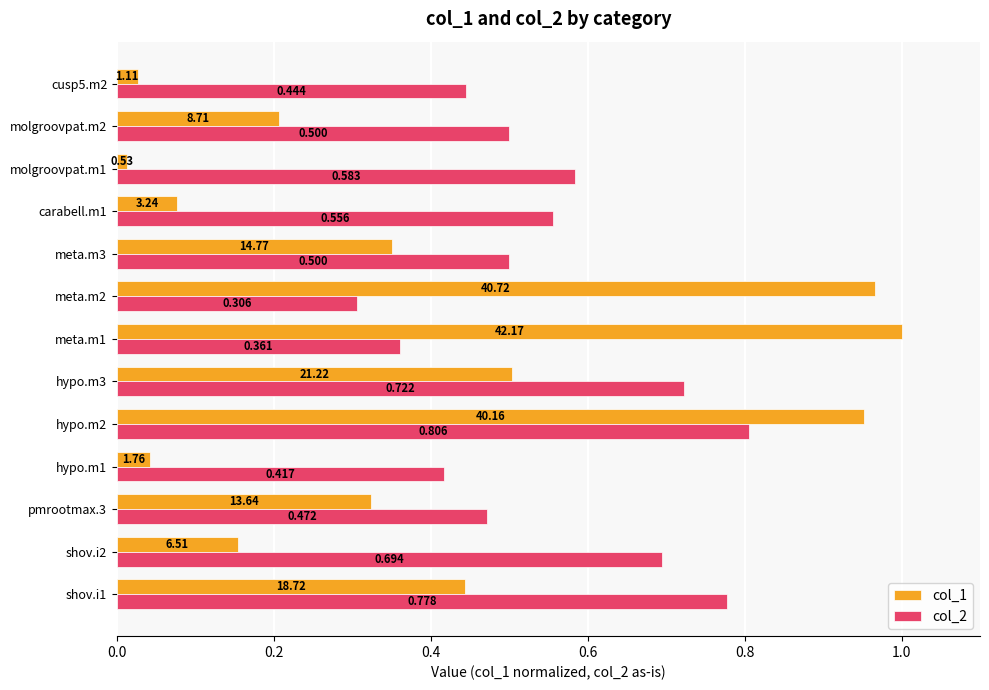

Is the value of col_1 at carabell.m1 greater than the value of col_2 at carabell.m1?

No